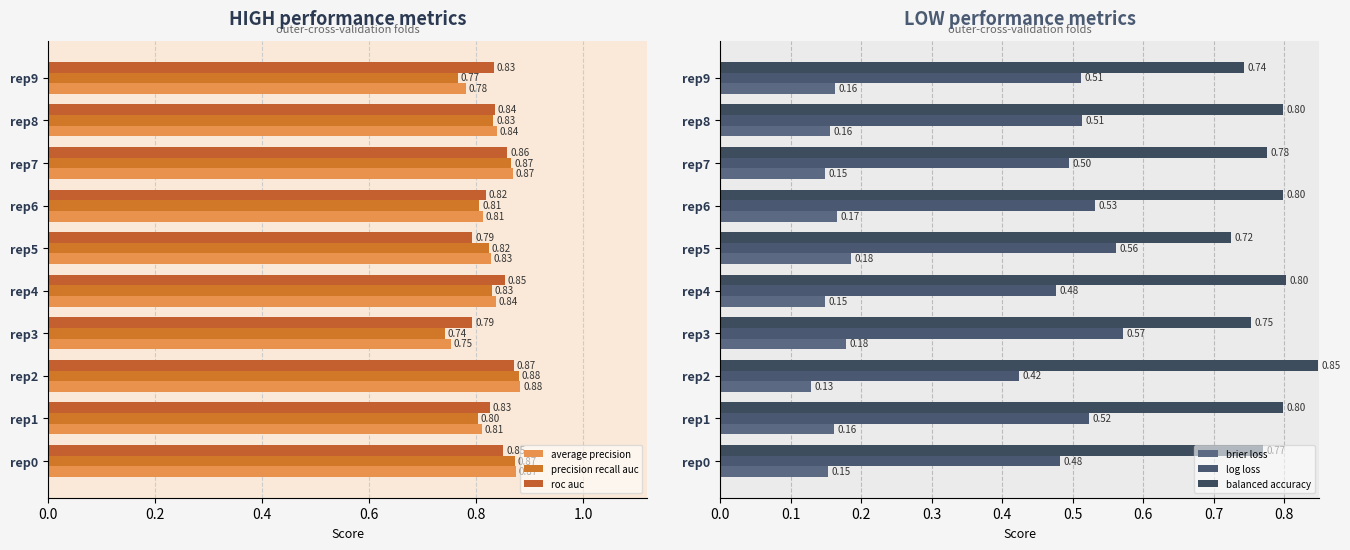

How many series are shown in this chart?

6